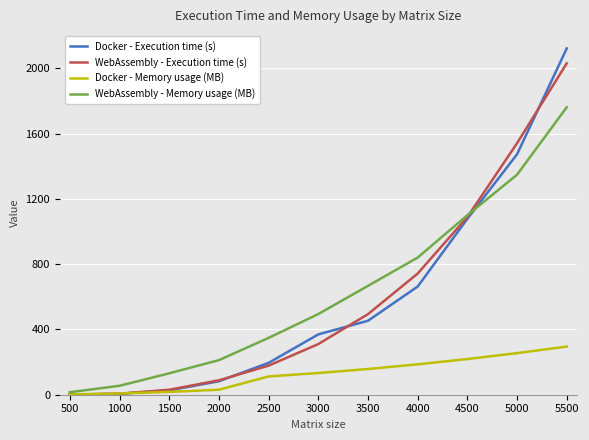

What is the sum of the Docker - Memory usage (MB) values at 4000 and 3000?

319.3